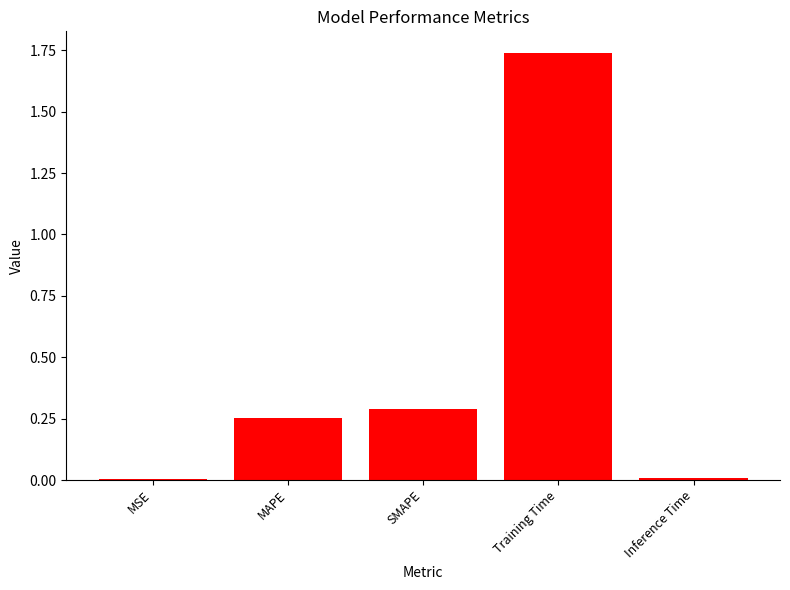

Which has a higher value, SMAPE or Training Time?

Training Time